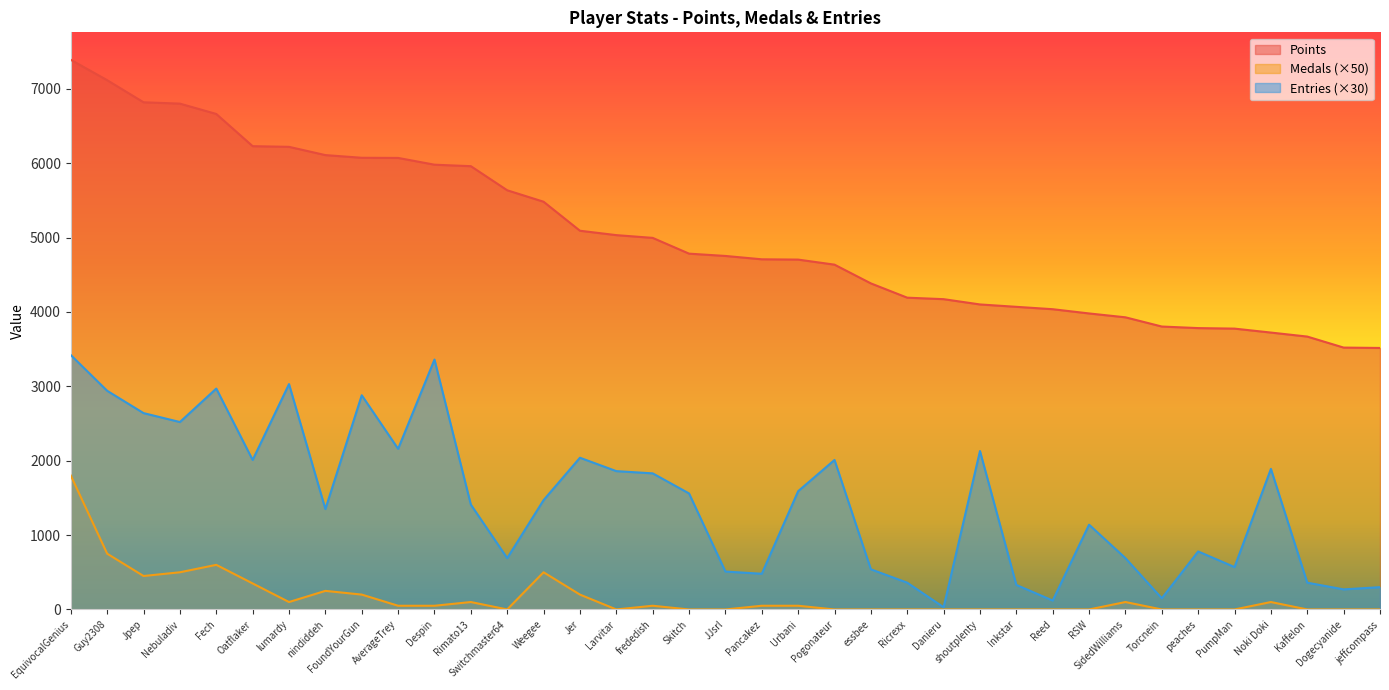

The value of Points at Weegee is 9262. True or false?

False